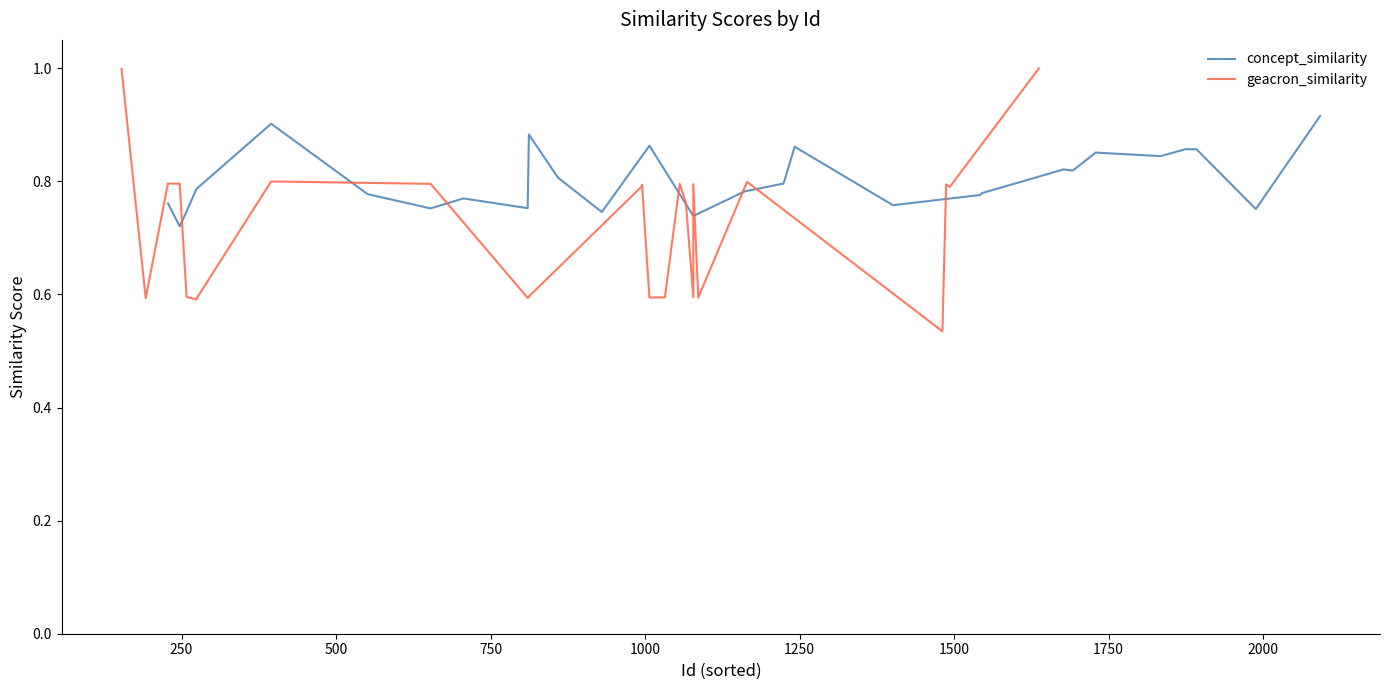

Which series has the widest spread of values?

geacron_similarity